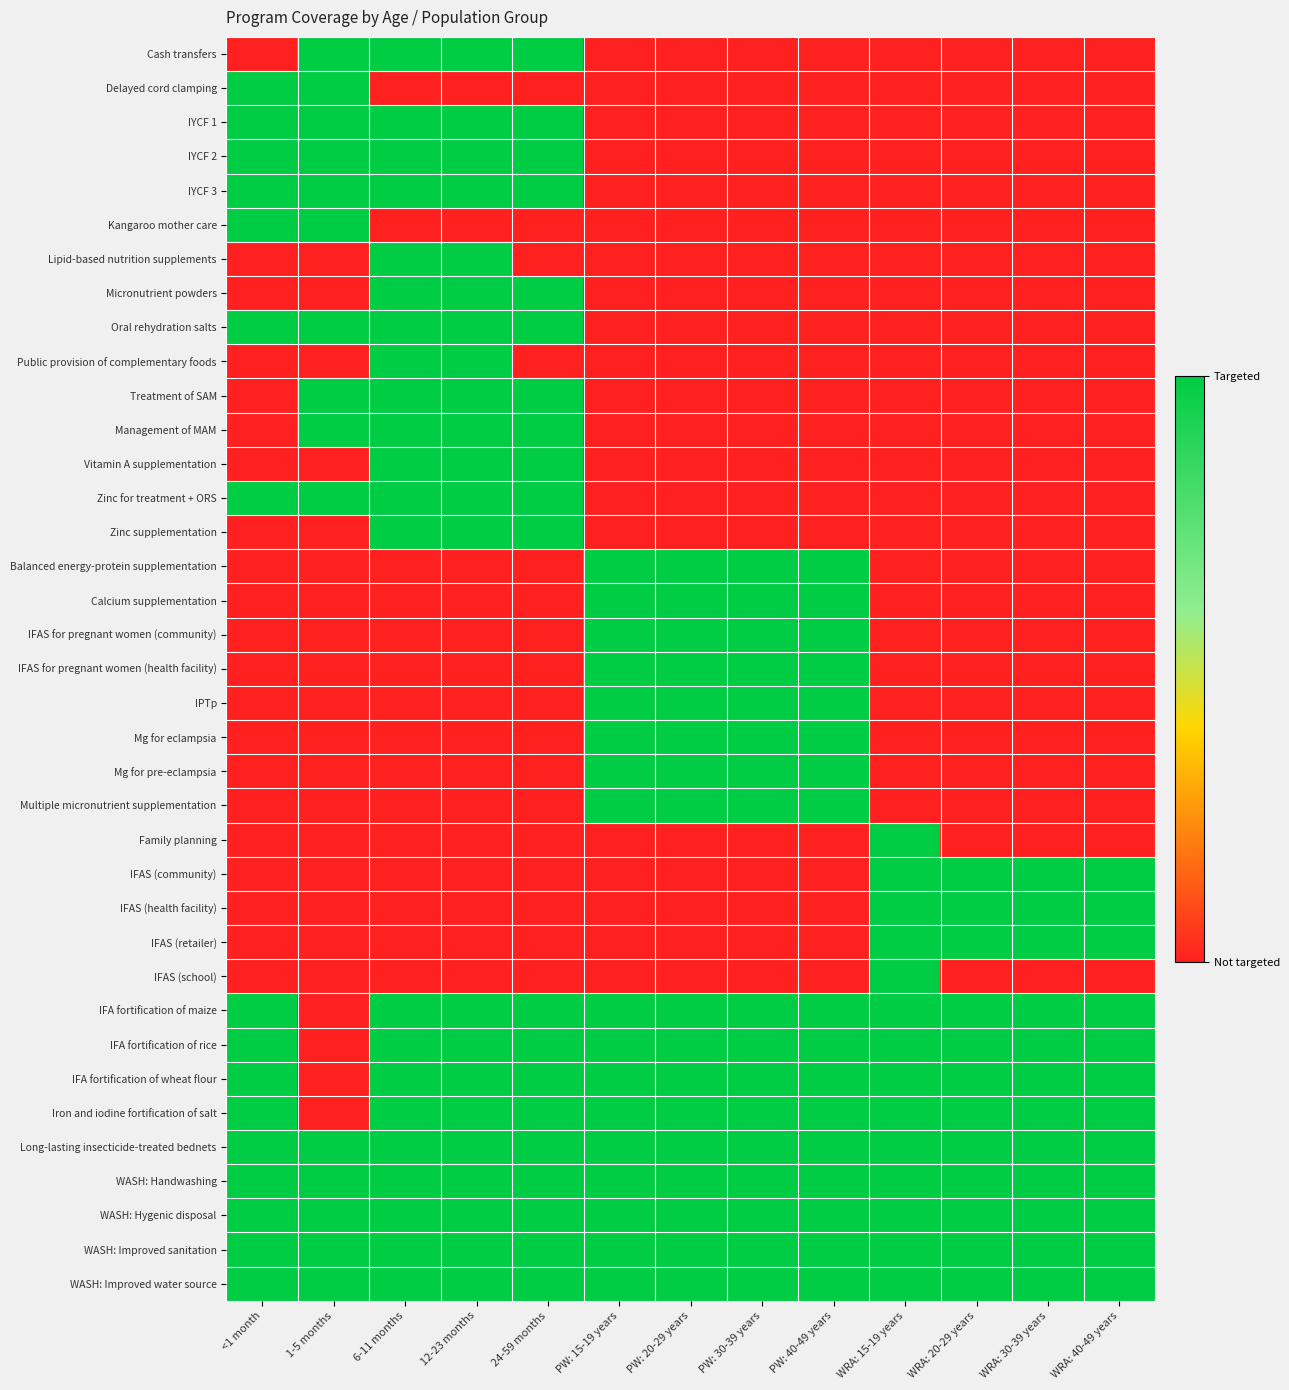

Reading right to left, what are all the values shown in this chart?

Cash transfers: WRA: 40-49 years=0	WRA: 30-39 years=0	WRA: 20-29 years=0	WRA: 15-19 years=0	PW: 40-49 years=0	PW: 30-39 years=0	PW: 20-29 years=0	PW: 15-19 years=0	24-59 months=1	12-23 months=1	6-11 months=1	1-5 months=1	<1 month=0
Delayed cord clamping: WRA: 40-49 years=0	WRA: 30-39 years=0	WRA: 20-29 years=0	WRA: 15-19 years=0	PW: 40-49 years=0	PW: 30-39 years=0	PW: 20-29 years=0	PW: 15-19 years=0	24-59 months=0	12-23 months=0	6-11 months=0	1-5 months=1	<1 month=1
IYCF 1: WRA: 40-49 years=0	WRA: 30-39 years=0	WRA: 20-29 years=0	WRA: 15-19 years=0	PW: 40-49 years=0	PW: 30-39 years=0	PW: 20-29 years=0	PW: 15-19 years=0	24-59 months=1	12-23 months=1	6-11 months=1	1-5 months=1	<1 month=1
IYCF 2: WRA: 40-49 years=0	WRA: 30-39 years=0	WRA: 20-29 years=0	WRA: 15-19 years=0	PW: 40-49 years=0	PW: 30-39 years=0	PW: 20-29 years=0	PW: 15-19 years=0	24-59 months=1	12-23 months=1	6-11 months=1	1-5 months=1	<1 month=1
IYCF 3: WRA: 40-49 years=0	WRA: 30-39 years=0	WRA: 20-29 years=0	WRA: 15-19 years=0	PW: 40-49 years=0	PW: 30-39 years=0	PW: 20-29 years=0	PW: 15-19 years=0	24-59 months=1	12-23 months=1	6-11 months=1	1-5 months=1	<1 month=1
Kangaroo mother care: WRA: 40-49 years=0	WRA: 30-39 years=0	WRA: 20-29 years=0	WRA: 15-19 years=0	PW: 40-49 years=0	PW: 30-39 years=0	PW: 20-29 years=0	PW: 15-19 years=0	24-59 months=0	12-23 months=0	6-11 months=0	1-5 months=1	<1 month=1
Lipid-based nutrition supplements: WRA: 40-49 years=0	WRA: 30-39 years=0	WRA: 20-29 years=0	WRA: 15-19 years=0	PW: 40-49 years=0	PW: 30-39 years=0	PW: 20-29 years=0	PW: 15-19 years=0	24-59 months=0	12-23 months=1	6-11 months=1	1-5 months=0	<1 month=0
Micronutrient powders: WRA: 40-49 years=0	WRA: 30-39 years=0	WRA: 20-29 years=0	WRA: 15-19 years=0	PW: 40-49 years=0	PW: 30-39 years=0	PW: 20-29 years=0	PW: 15-19 years=0	24-59 months=1	12-23 months=1	6-11 months=1	1-5 months=0	<1 month=0
Oral rehydration salts: WRA: 40-49 years=0	WRA: 30-39 years=0	WRA: 20-29 years=0	WRA: 15-19 years=0	PW: 40-49 years=0	PW: 30-39 years=0	PW: 20-29 years=0	PW: 15-19 years=0	24-59 months=1	12-23 months=1	6-11 months=1	1-5 months=1	<1 month=1
Public provision of complementary foods: WRA: 40-49 years=0	WRA: 30-39 years=0	WRA: 20-29 years=0	WRA: 15-19 years=0	PW: 40-49 years=0	PW: 30-39 years=0	PW: 20-29 years=0	PW: 15-19 years=0	24-59 months=0	12-23 months=1	6-11 months=1	1-5 months=0	<1 month=0
Treatment of SAM: WRA: 40-49 years=0	WRA: 30-39 years=0	WRA: 20-29 years=0	WRA: 15-19 years=0	PW: 40-49 years=0	PW: 30-39 years=0	PW: 20-29 years=0	PW: 15-19 years=0	24-59 months=1	12-23 months=1	6-11 months=1	1-5 months=1	<1 month=0
Management of MAM: WRA: 40-49 years=0	WRA: 30-39 years=0	WRA: 20-29 years=0	WRA: 15-19 years=0	PW: 40-49 years=0	PW: 30-39 years=0	PW: 20-29 years=0	PW: 15-19 years=0	24-59 months=1	12-23 months=1	6-11 months=1	1-5 months=1	<1 month=0
Vitamin A supplementation: WRA: 40-49 years=0	WRA: 30-39 years=0	WRA: 20-29 years=0	WRA: 15-19 years=0	PW: 40-49 years=0	PW: 30-39 years=0	PW: 20-29 years=0	PW: 15-19 years=0	24-59 months=1	12-23 months=1	6-11 months=1	1-5 months=0	<1 month=0
Zinc for treatment + ORS: WRA: 40-49 years=0	WRA: 30-39 years=0	WRA: 20-29 years=0	WRA: 15-19 years=0	PW: 40-49 years=0	PW: 30-39 years=0	PW: 20-29 years=0	PW: 15-19 years=0	24-59 months=1	12-23 months=1	6-11 months=1	1-5 months=1	<1 month=1
Zinc supplementation: WRA: 40-49 years=0	WRA: 30-39 years=0	WRA: 20-29 years=0	WRA: 15-19 years=0	PW: 40-49 years=0	PW: 30-39 years=0	PW: 20-29 years=0	PW: 15-19 years=0	24-59 months=1	12-23 months=1	6-11 months=1	1-5 months=0	<1 month=0
Balanced energy-protein supplementation: WRA: 40-49 years=0	WRA: 30-39 years=0	WRA: 20-29 years=0	WRA: 15-19 years=0	PW: 40-49 years=1	PW: 30-39 years=1	PW: 20-29 years=1	PW: 15-19 years=1	24-59 months=0	12-23 months=0	6-11 months=0	1-5 months=0	<1 month=0
Calcium supplementation: WRA: 40-49 years=0	WRA: 30-39 years=0	WRA: 20-29 years=0	WRA: 15-19 years=0	PW: 40-49 years=1	PW: 30-39 years=1	PW: 20-29 years=1	PW: 15-19 years=1	24-59 months=0	12-23 months=0	6-11 months=0	1-5 months=0	<1 month=0
IFAS for pregnant women (community): WRA: 40-49 years=0	WRA: 30-39 years=0	WRA: 20-29 years=0	WRA: 15-19 years=0	PW: 40-49 years=1	PW: 30-39 years=1	PW: 20-29 years=1	PW: 15-19 years=1	24-59 months=0	12-23 months=0	6-11 months=0	1-5 months=0	<1 month=0
IFAS for pregnant women (health facility): WRA: 40-49 years=0	WRA: 30-39 years=0	WRA: 20-29 years=0	WRA: 15-19 years=0	PW: 40-49 years=1	PW: 30-39 years=1	PW: 20-29 years=1	PW: 15-19 years=1	24-59 months=0	12-23 months=0	6-11 months=0	1-5 months=0	<1 month=0
IPTp: WRA: 40-49 years=0	WRA: 30-39 years=0	WRA: 20-29 years=0	WRA: 15-19 years=0	PW: 40-49 years=1	PW: 30-39 years=1	PW: 20-29 years=1	PW: 15-19 years=1	24-59 months=0	12-23 months=0	6-11 months=0	1-5 months=0	<1 month=0
Mg for eclampsia: WRA: 40-49 years=0	WRA: 30-39 years=0	WRA: 20-29 years=0	WRA: 15-19 years=0	PW: 40-49 years=1	PW: 30-39 years=1	PW: 20-29 years=1	PW: 15-19 years=1	24-59 months=0	12-23 months=0	6-11 months=0	1-5 months=0	<1 month=0
Mg for pre-eclampsia: WRA: 40-49 years=0	WRA: 30-39 years=0	WRA: 20-29 years=0	WRA: 15-19 years=0	PW: 40-49 years=1	PW: 30-39 years=1	PW: 20-29 years=1	PW: 15-19 years=1	24-59 months=0	12-23 months=0	6-11 months=0	1-5 months=0	<1 month=0
Multiple micronutrient supplementation: WRA: 40-49 years=0	WRA: 30-39 years=0	WRA: 20-29 years=0	WRA: 15-19 years=0	PW: 40-49 years=1	PW: 30-39 years=1	PW: 20-29 years=1	PW: 15-19 years=1	24-59 months=0	12-23 months=0	6-11 months=0	1-5 months=0	<1 month=0
Family planning: WRA: 40-49 years=0	WRA: 30-39 years=0	WRA: 20-29 years=0	WRA: 15-19 years=1	PW: 40-49 years=0	PW: 30-39 years=0	PW: 20-29 years=0	PW: 15-19 years=0	24-59 months=0	12-23 months=0	6-11 months=0	1-5 months=0	<1 month=0
IFAS (community): WRA: 40-49 years=1	WRA: 30-39 years=1	WRA: 20-29 years=1	WRA: 15-19 years=1	PW: 40-49 years=0	PW: 30-39 years=0	PW: 20-29 years=0	PW: 15-19 years=0	24-59 months=0	12-23 months=0	6-11 months=0	1-5 months=0	<1 month=0
IFAS (health facility): WRA: 40-49 years=1	WRA: 30-39 years=1	WRA: 20-29 years=1	WRA: 15-19 years=1	PW: 40-49 years=0	PW: 30-39 years=0	PW: 20-29 years=0	PW: 15-19 years=0	24-59 months=0	12-23 months=0	6-11 months=0	1-5 months=0	<1 month=0
IFAS (retailer): WRA: 40-49 years=1	WRA: 30-39 years=1	WRA: 20-29 years=1	WRA: 15-19 years=1	PW: 40-49 years=0	PW: 30-39 years=0	PW: 20-29 years=0	PW: 15-19 years=0	24-59 months=0	12-23 months=0	6-11 months=0	1-5 months=0	<1 month=0
IFAS (school): WRA: 40-49 years=0	WRA: 30-39 years=0	WRA: 20-29 years=0	WRA: 15-19 years=1	PW: 40-49 years=0	PW: 30-39 years=0	PW: 20-29 years=0	PW: 15-19 years=0	24-59 months=0	12-23 months=0	6-11 months=0	1-5 months=0	<1 month=0
IFA fortification of maize: WRA: 40-49 years=1	WRA: 30-39 years=1	WRA: 20-29 years=1	WRA: 15-19 years=1	PW: 40-49 years=1	PW: 30-39 years=1	PW: 20-29 years=1	PW: 15-19 years=1	24-59 months=1	12-23 months=1	6-11 months=1	1-5 months=0	<1 month=1
IFA fortification of rice: WRA: 40-49 years=1	WRA: 30-39 years=1	WRA: 20-29 years=1	WRA: 15-19 years=1	PW: 40-49 years=1	PW: 30-39 years=1	PW: 20-29 years=1	PW: 15-19 years=1	24-59 months=1	12-23 months=1	6-11 months=1	1-5 months=0	<1 month=1
IFA fortification of wheat flour: WRA: 40-49 years=1	WRA: 30-39 years=1	WRA: 20-29 years=1	WRA: 15-19 years=1	PW: 40-49 years=1	PW: 30-39 years=1	PW: 20-29 years=1	PW: 15-19 years=1	24-59 months=1	12-23 months=1	6-11 months=1	1-5 months=0	<1 month=1
Iron and iodine fortification of salt: WRA: 40-49 years=1	WRA: 30-39 years=1	WRA: 20-29 years=1	WRA: 15-19 years=1	PW: 40-49 years=1	PW: 30-39 years=1	PW: 20-29 years=1	PW: 15-19 years=1	24-59 months=1	12-23 months=1	6-11 months=1	1-5 months=0	<1 month=1
Long-lasting insecticide-treated bednets: WRA: 40-49 years=1	WRA: 30-39 years=1	WRA: 20-29 years=1	WRA: 15-19 years=1	PW: 40-49 years=1	PW: 30-39 years=1	PW: 20-29 years=1	PW: 15-19 years=1	24-59 months=1	12-23 months=1	6-11 months=1	1-5 months=1	<1 month=1
WASH: Handwashing: WRA: 40-49 years=1	WRA: 30-39 years=1	WRA: 20-29 years=1	WRA: 15-19 years=1	PW: 40-49 years=1	PW: 30-39 years=1	PW: 20-29 years=1	PW: 15-19 years=1	24-59 months=1	12-23 months=1	6-11 months=1	1-5 months=1	<1 month=1
WASH: Hygenic disposal: WRA: 40-49 years=1	WRA: 30-39 years=1	WRA: 20-29 years=1	WRA: 15-19 years=1	PW: 40-49 years=1	PW: 30-39 years=1	PW: 20-29 years=1	PW: 15-19 years=1	24-59 months=1	12-23 months=1	6-11 months=1	1-5 months=1	<1 month=1
WASH: Improved sanitation: WRA: 40-49 years=1	WRA: 30-39 years=1	WRA: 20-29 years=1	WRA: 15-19 years=1	PW: 40-49 years=1	PW: 30-39 years=1	PW: 20-29 years=1	PW: 15-19 years=1	24-59 months=1	12-23 months=1	6-11 months=1	1-5 months=1	<1 month=1
WASH: Improved water source: WRA: 40-49 years=1	WRA: 30-39 years=1	WRA: 20-29 years=1	WRA: 15-19 years=1	PW: 40-49 years=1	PW: 30-39 years=1	PW: 20-29 years=1	PW: 15-19 years=1	24-59 months=1	12-23 months=1	6-11 months=1	1-5 months=1	<1 month=1